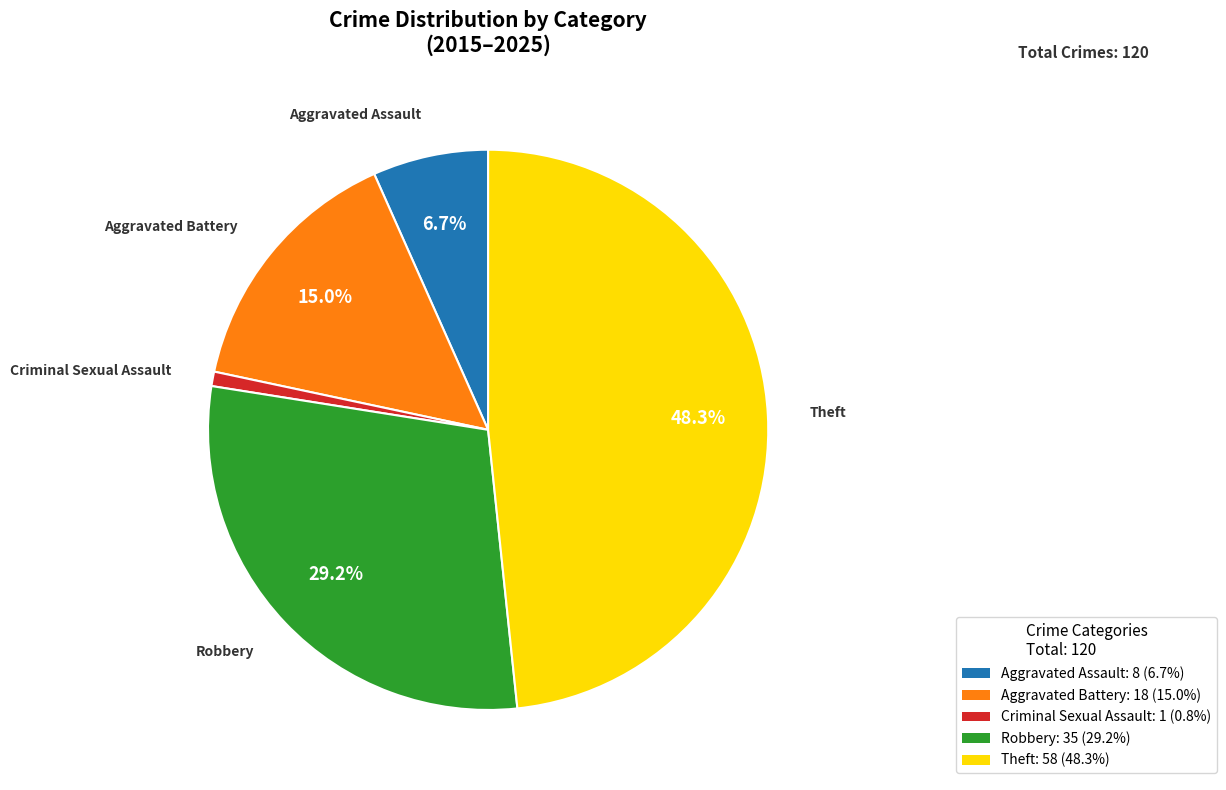

How many segments does this pie chart have?

5